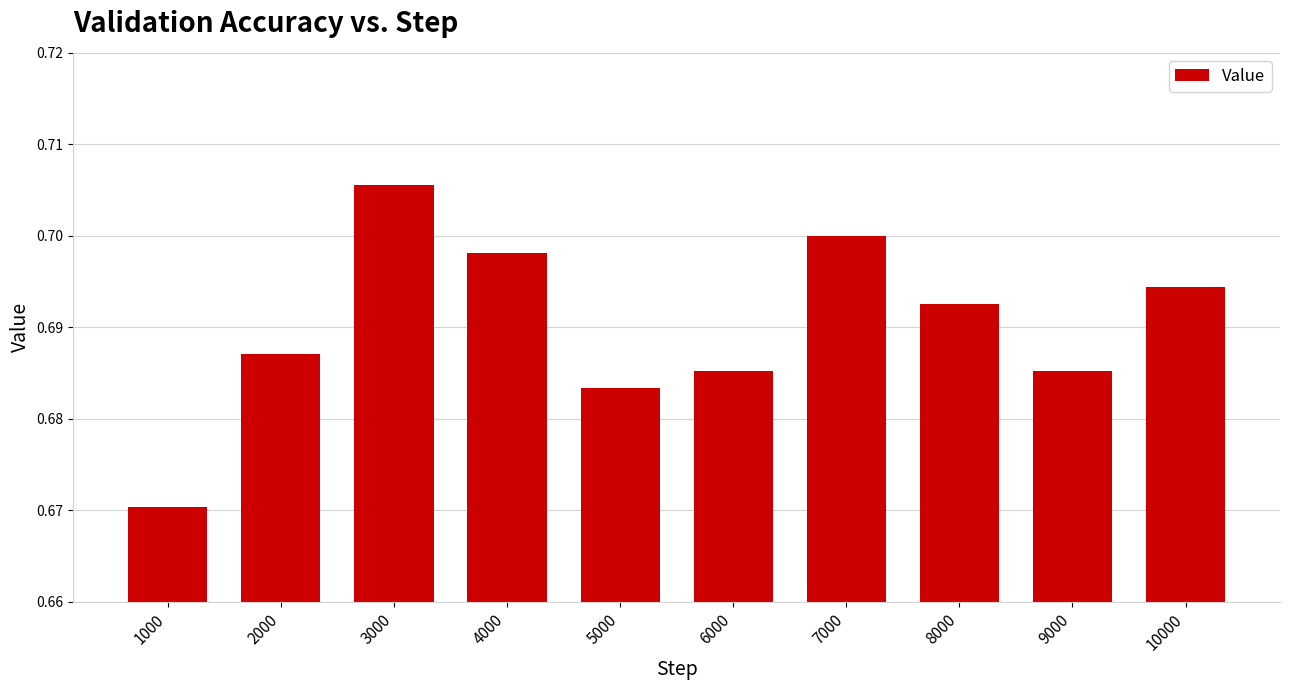

The chart shows a value of 0.4 at 1000. True or false?

False